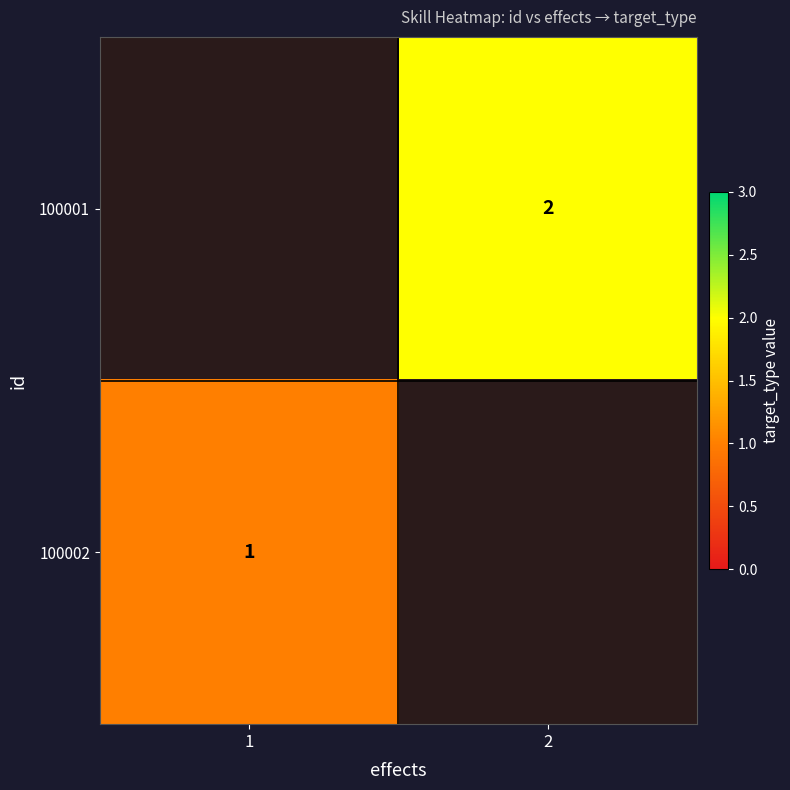

True or false: 100001 has a value of 2 at 2.

True